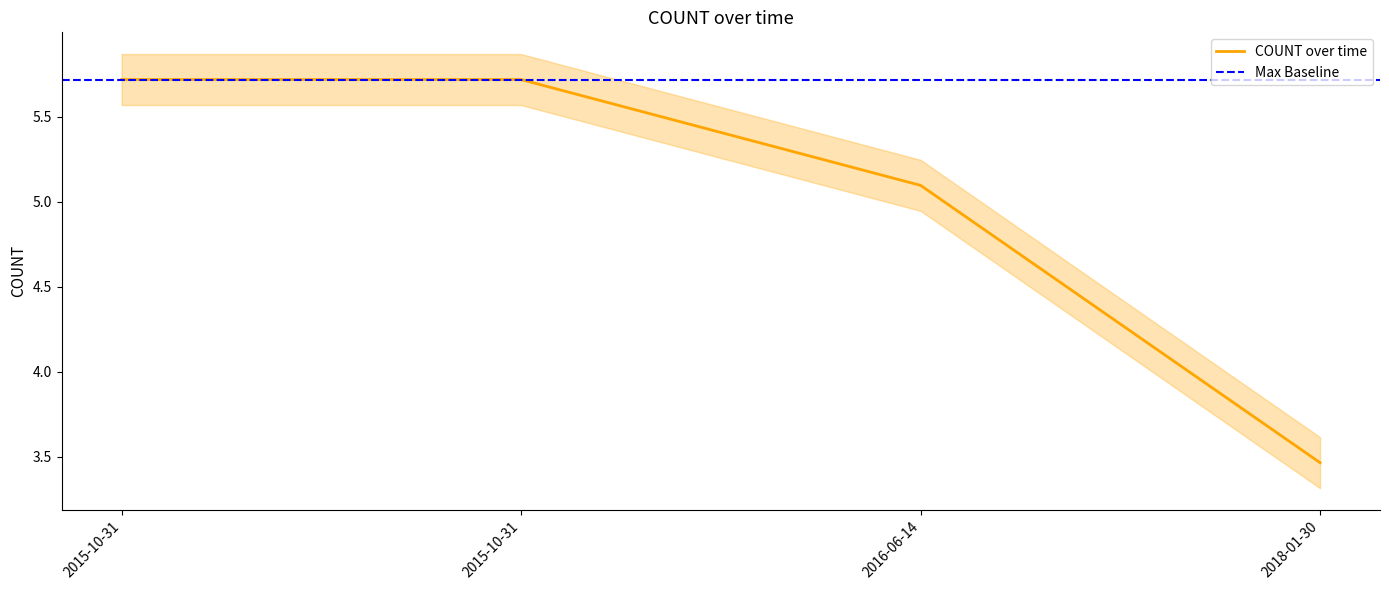

How many lines are shown in the chart?

1